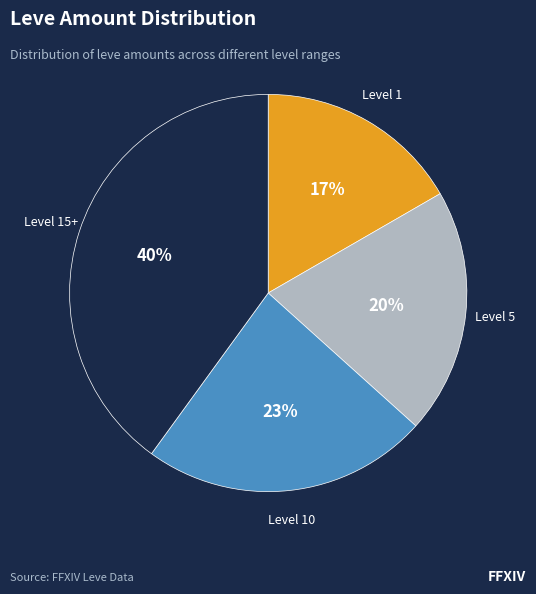

Is there any slice that represents more than half of the pie?

No